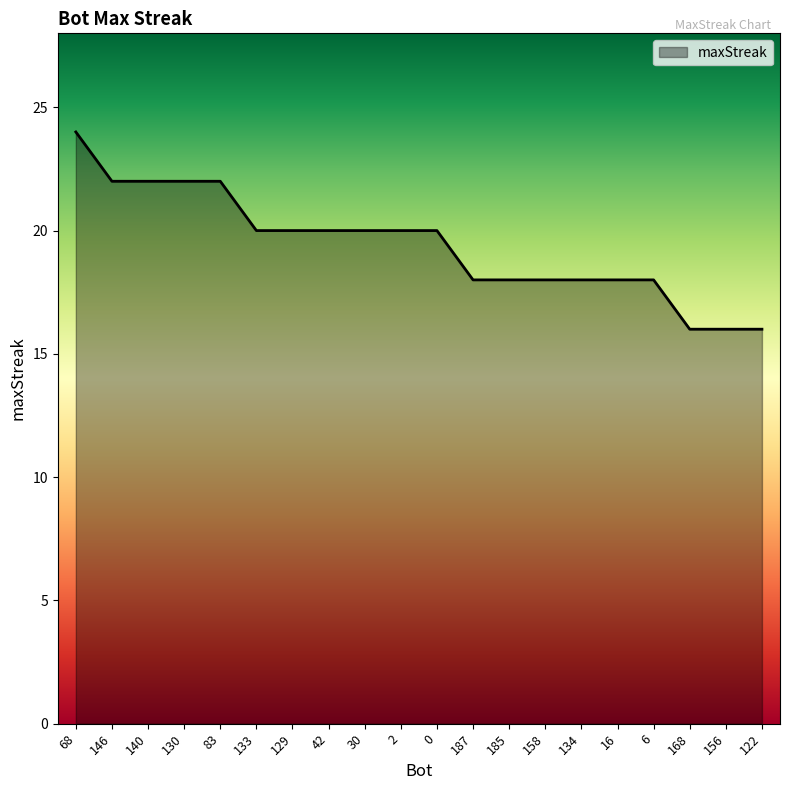

What position from the left is 130?

4